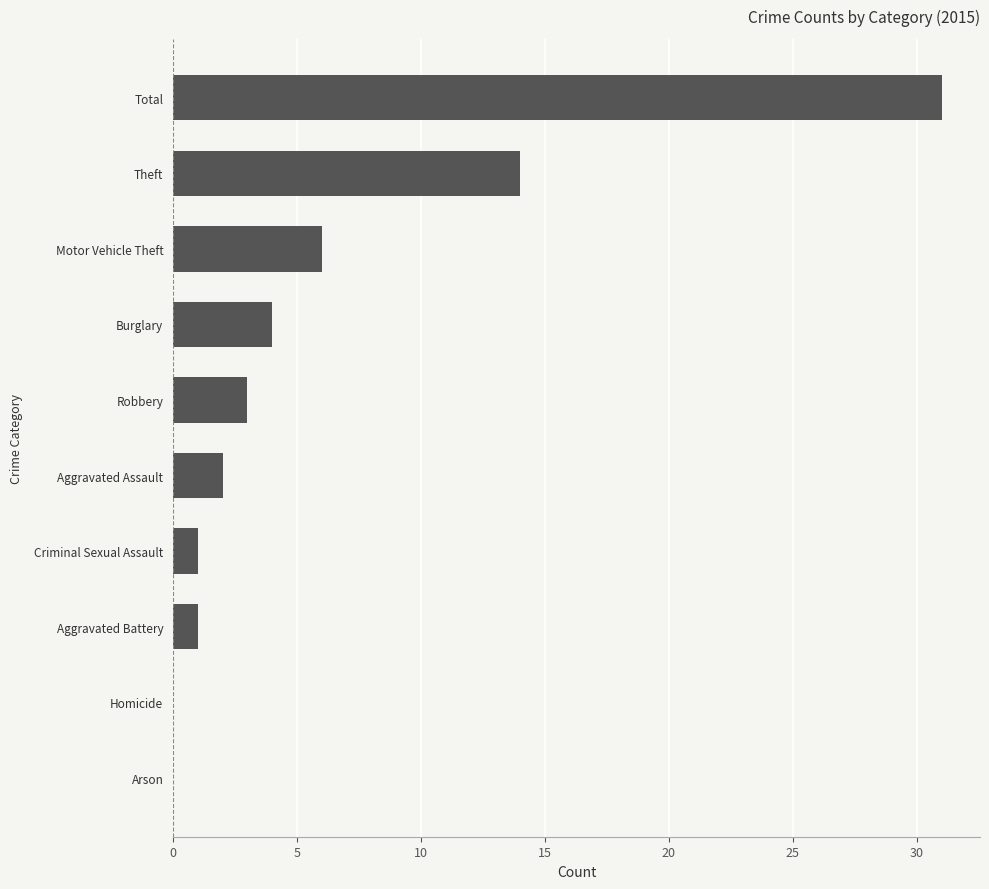

At which category does the chart reach its peak across all series?

Total